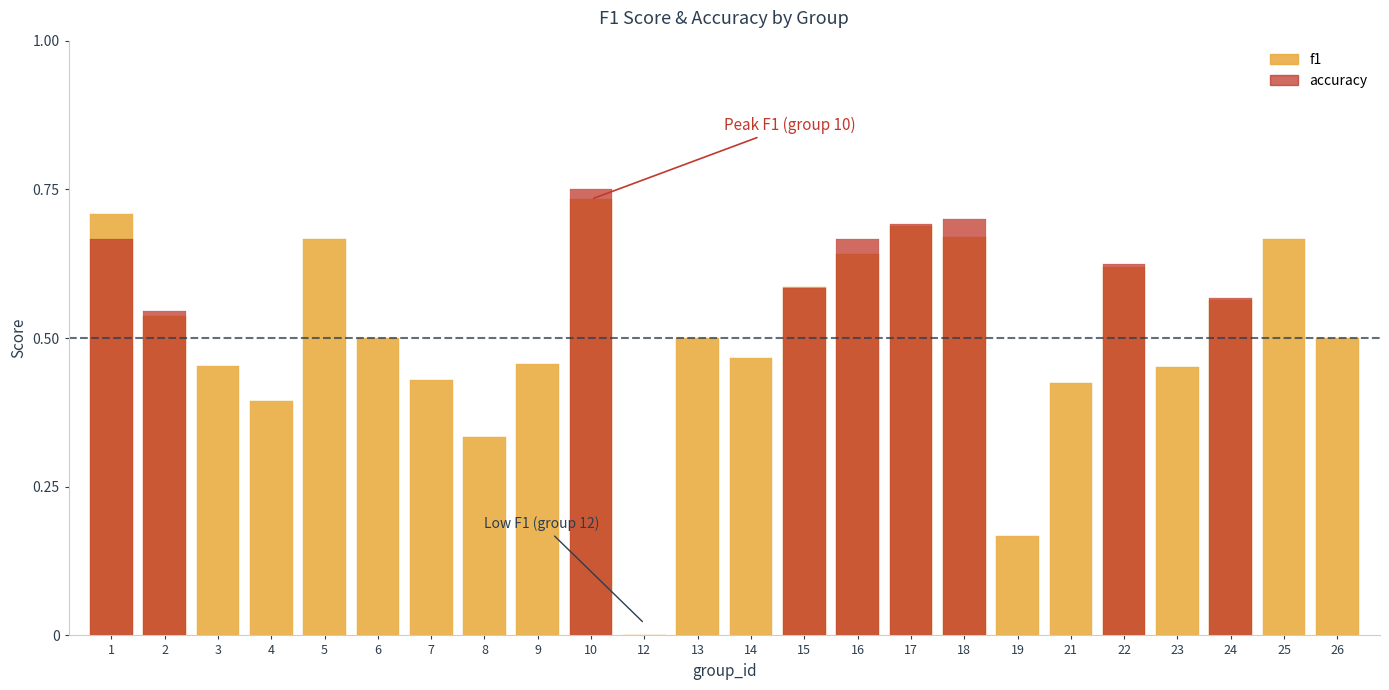

Which series has the largest total across all categories?

accuracy